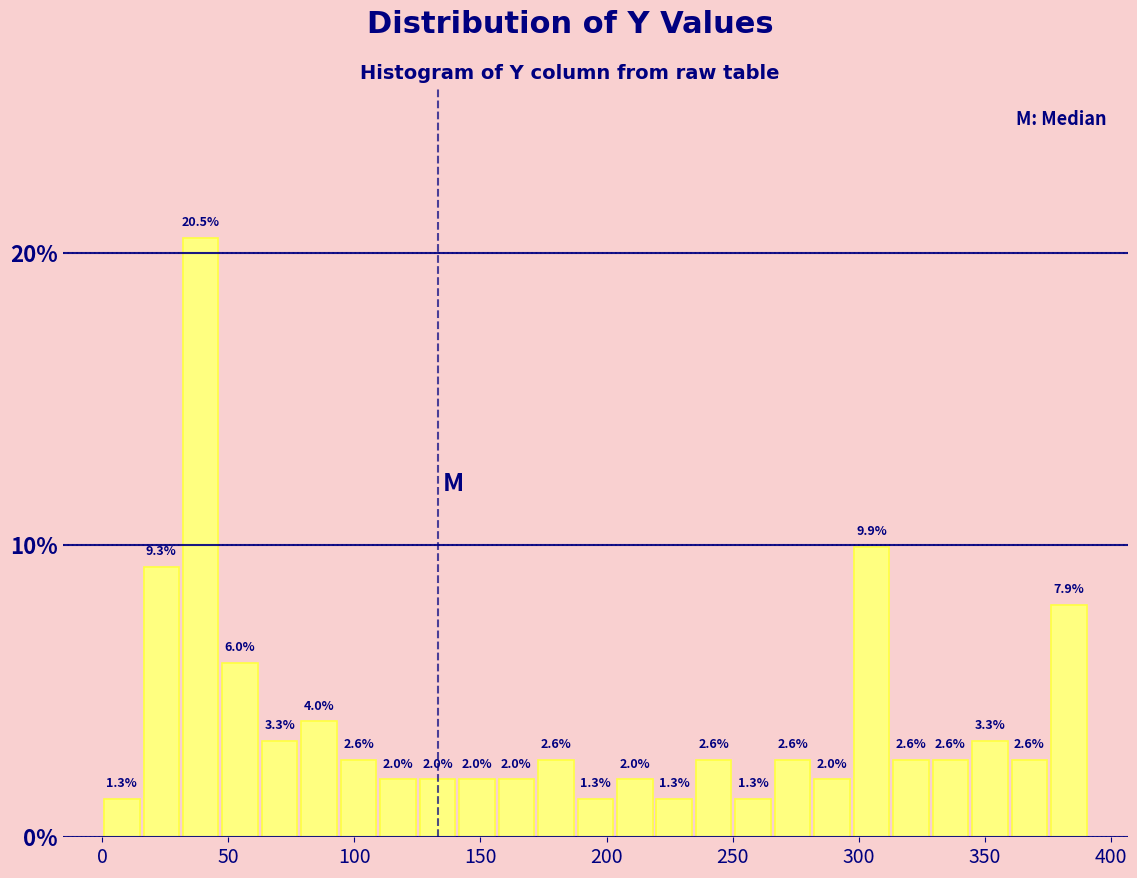

Read against the x-axis, roughly where is the centre of the tallest bar?

40